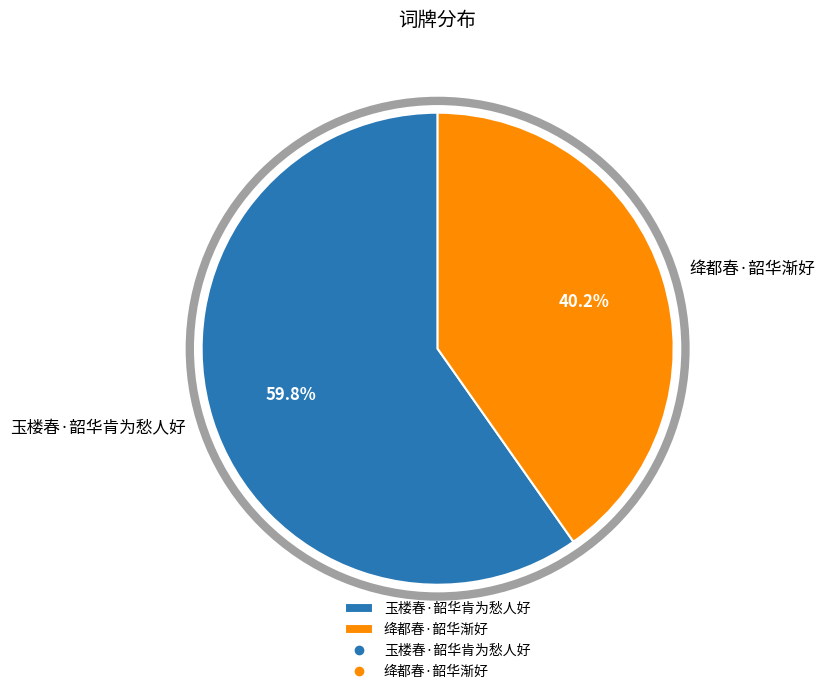

The 绛都春·韶华渐好 slice represents 40% of the pie. True or false?

True